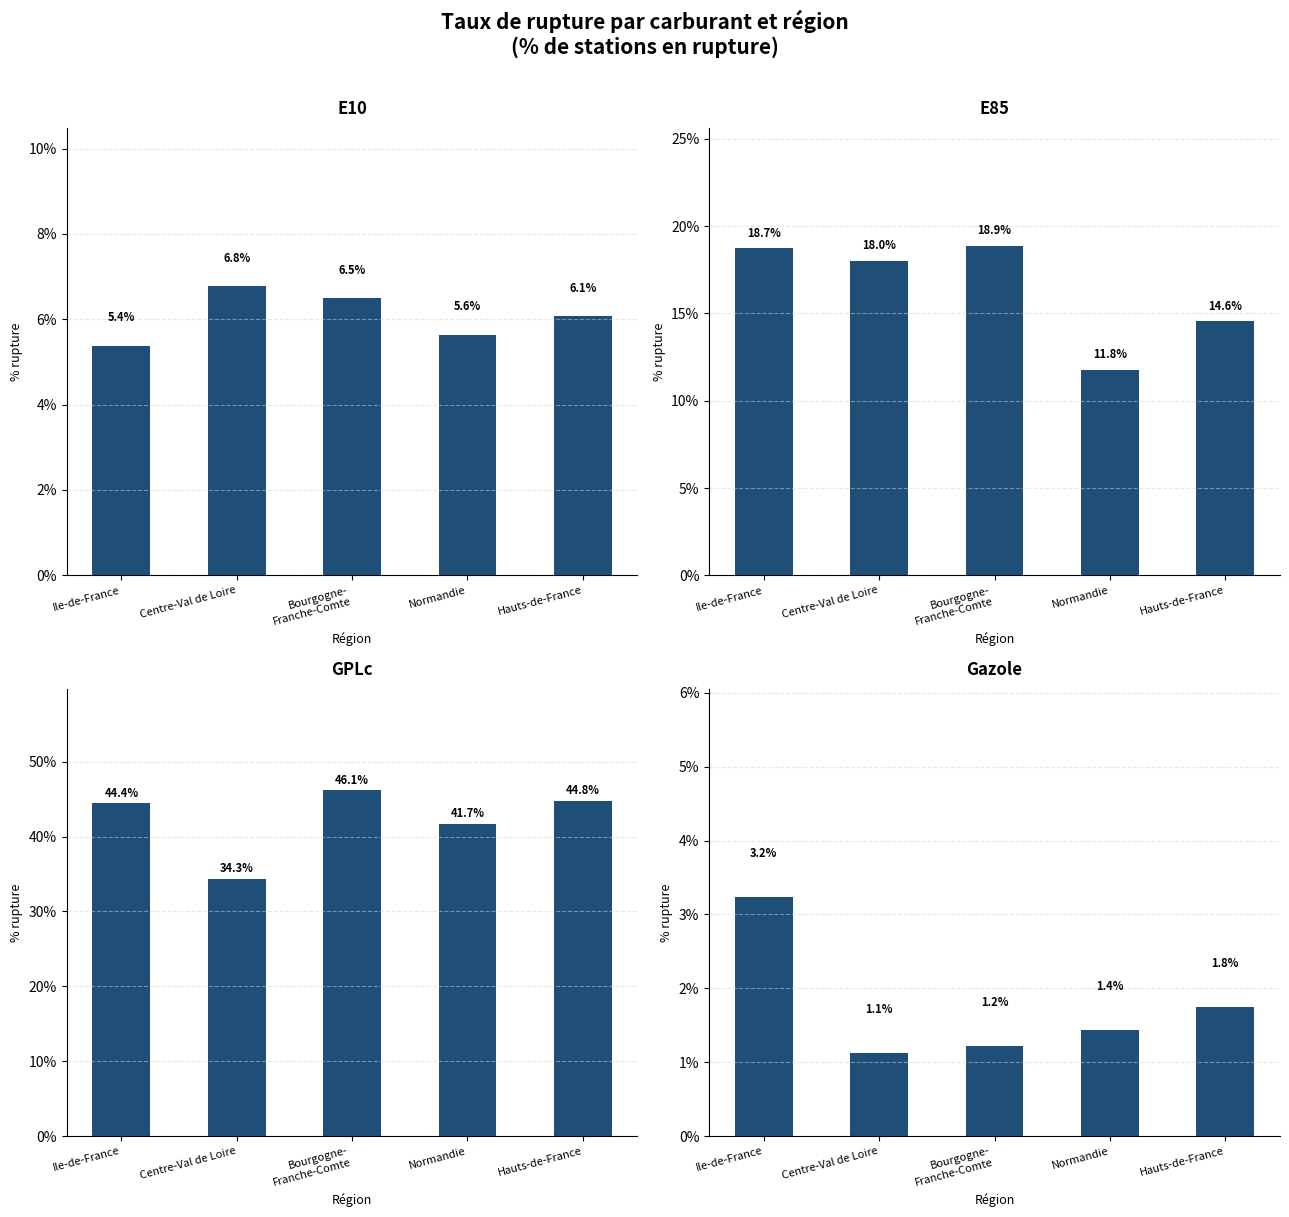

What is the sum of all GPLc values?

211.4